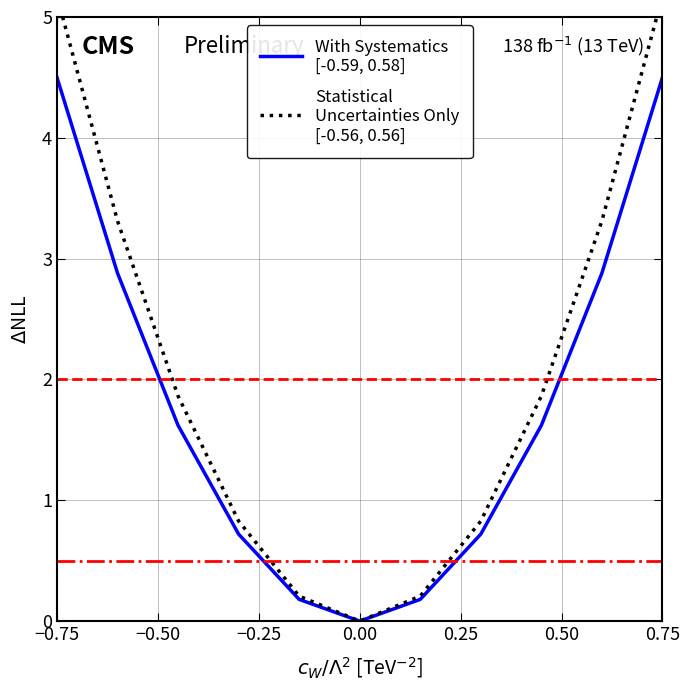

What is the difference between the maximum and minimum values in the Statistical
Uncertainties Only
[-0.56, 0.56] series?

5.2